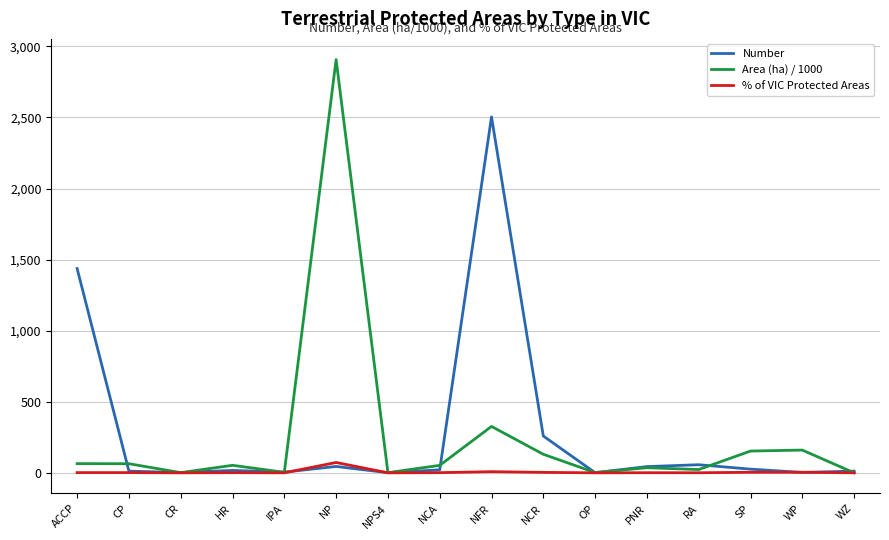

Rank the series at NCR from lowest to highest value.

% of VIC Protected Areas, Area (ha) / 1000, Number